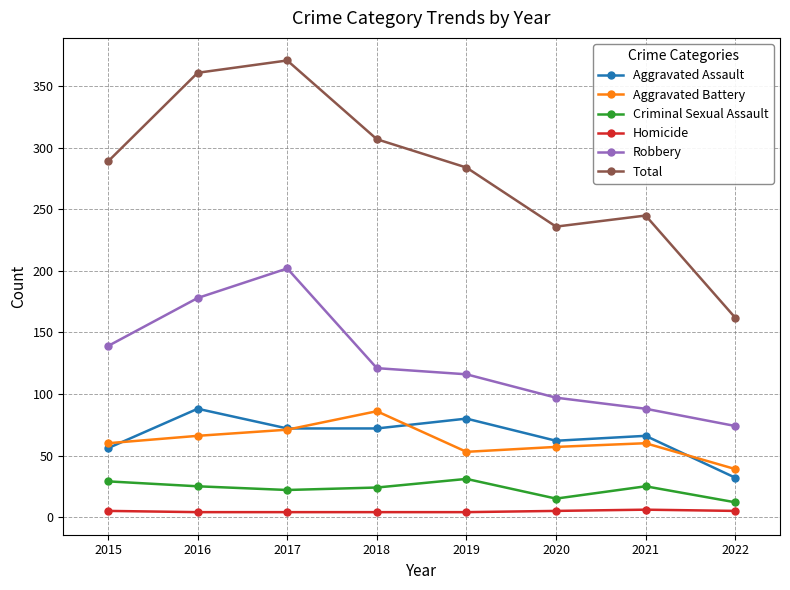

What is the value of the Homicide point at the 3rd from the left?

4